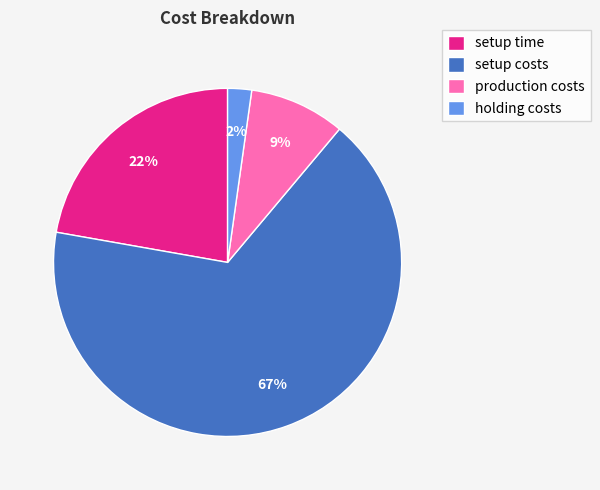

To the nearest percent, what percentage of the pie is production costs?

9%